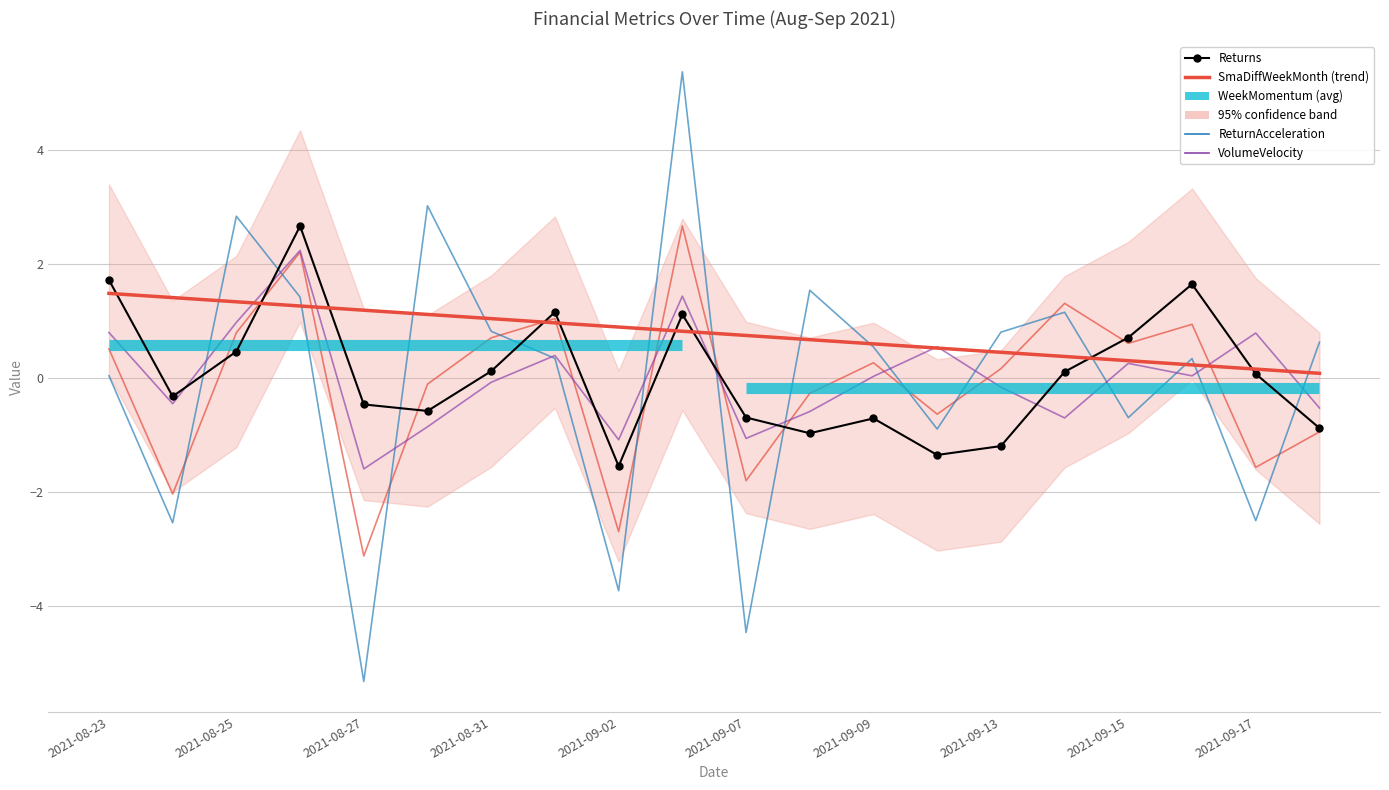

How many negative values does the ReturnVelocity series have?

9